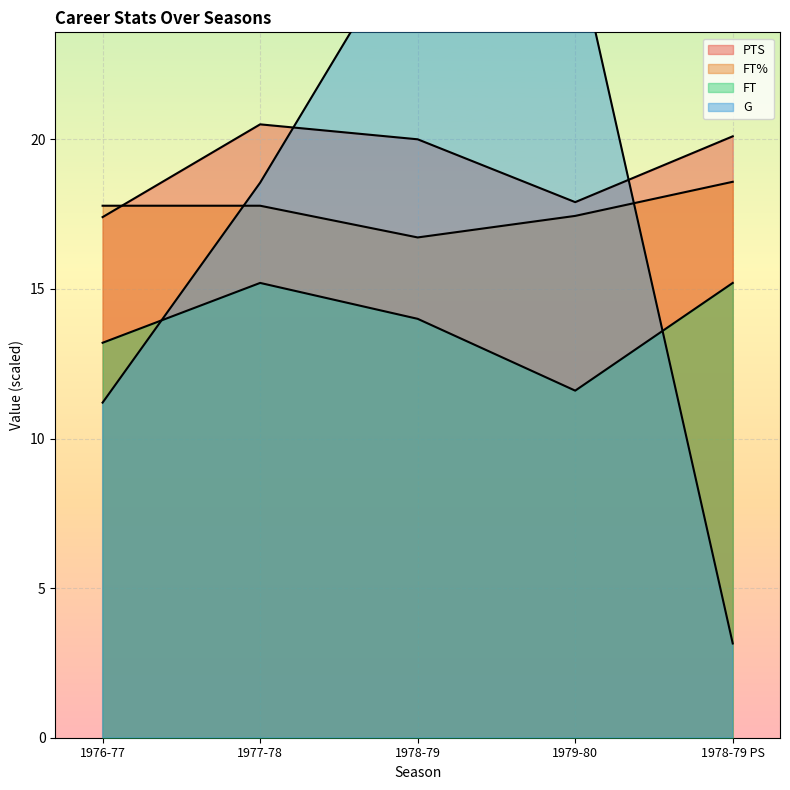

The FT series shows 14.0 at 1978-79. True or false?

True